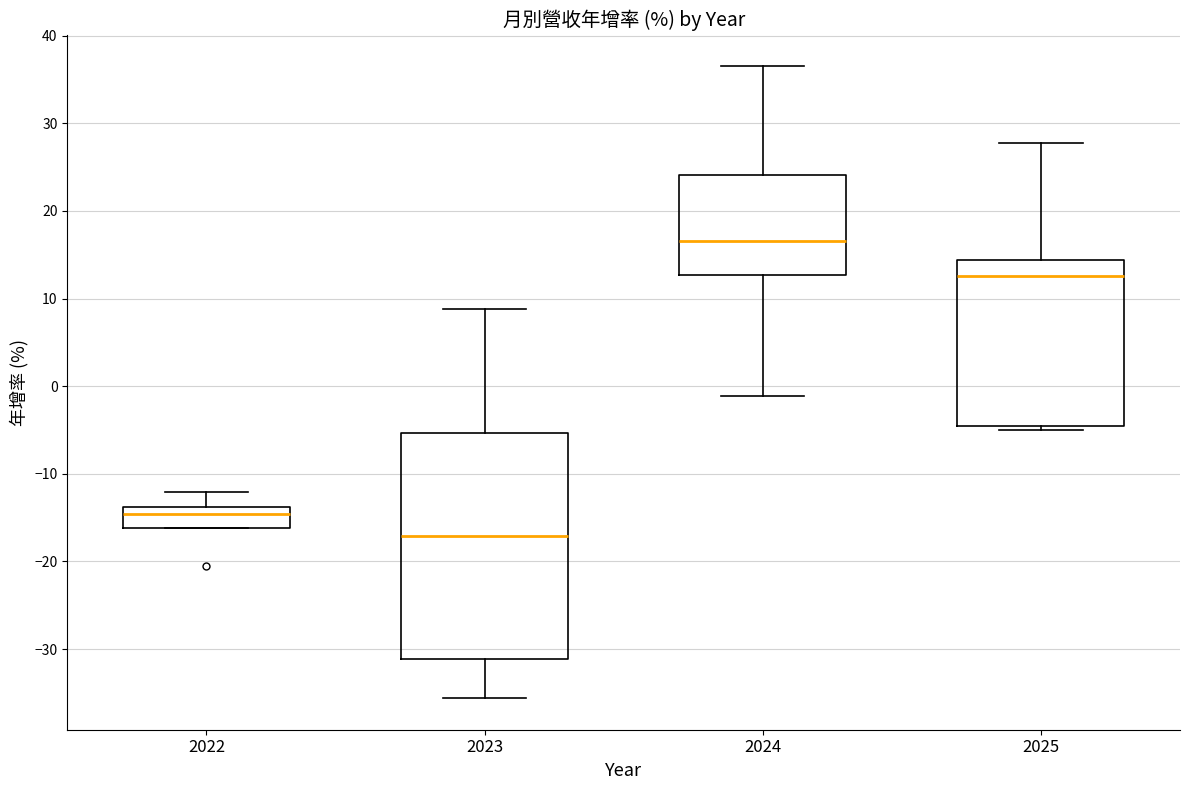

Comparing the boxes themselves (not the whiskers), which one is the tallest?

2023